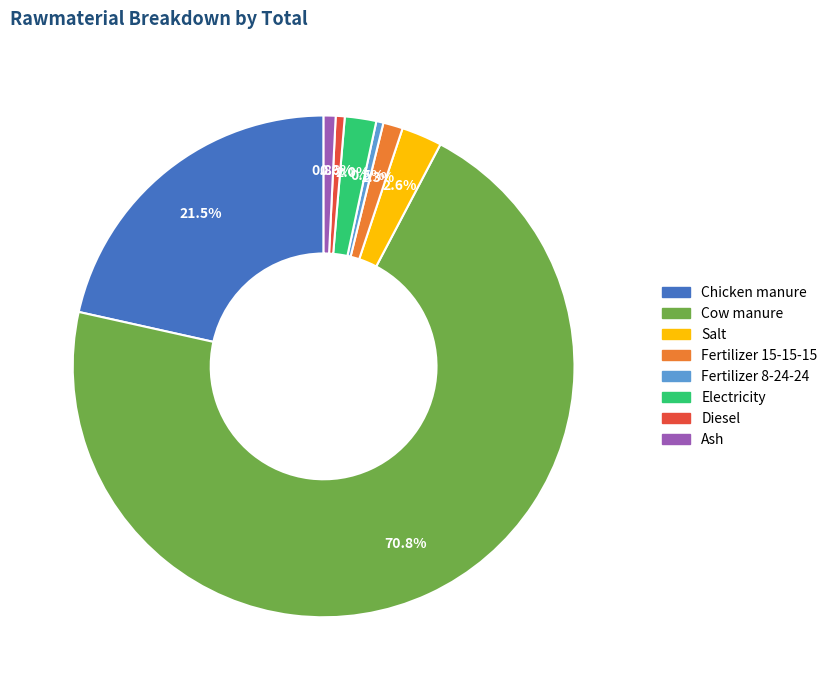

Is it true that Ash is 1% of the pie?

True